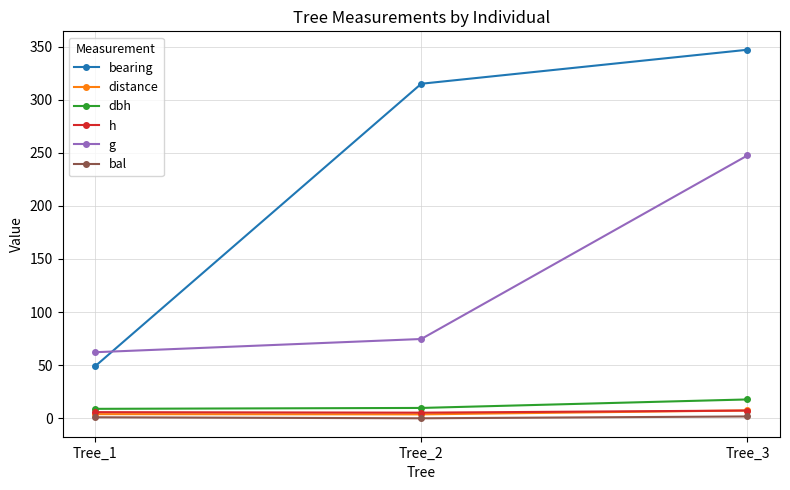

How many distance values are between 3 and 7?

2